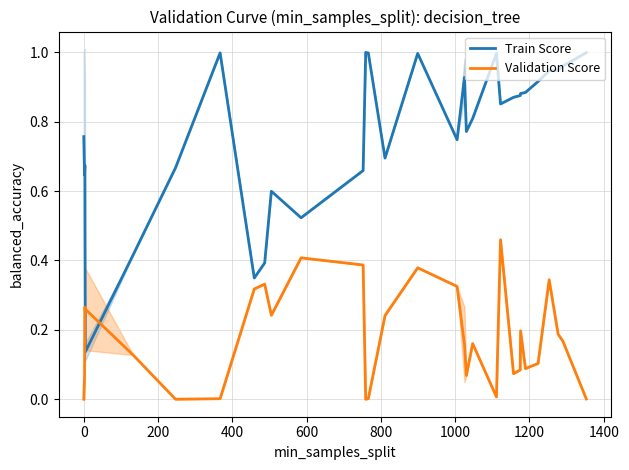

What is the value of the Train Score point at the 21st from the left?

1.0